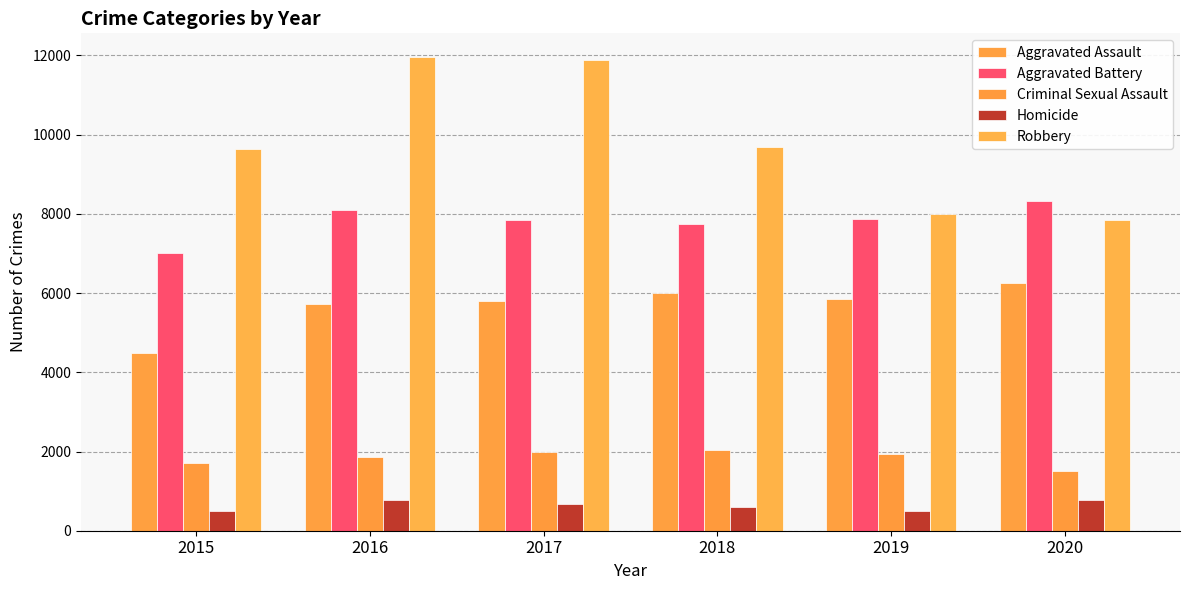

How many bars are there in each group?

5